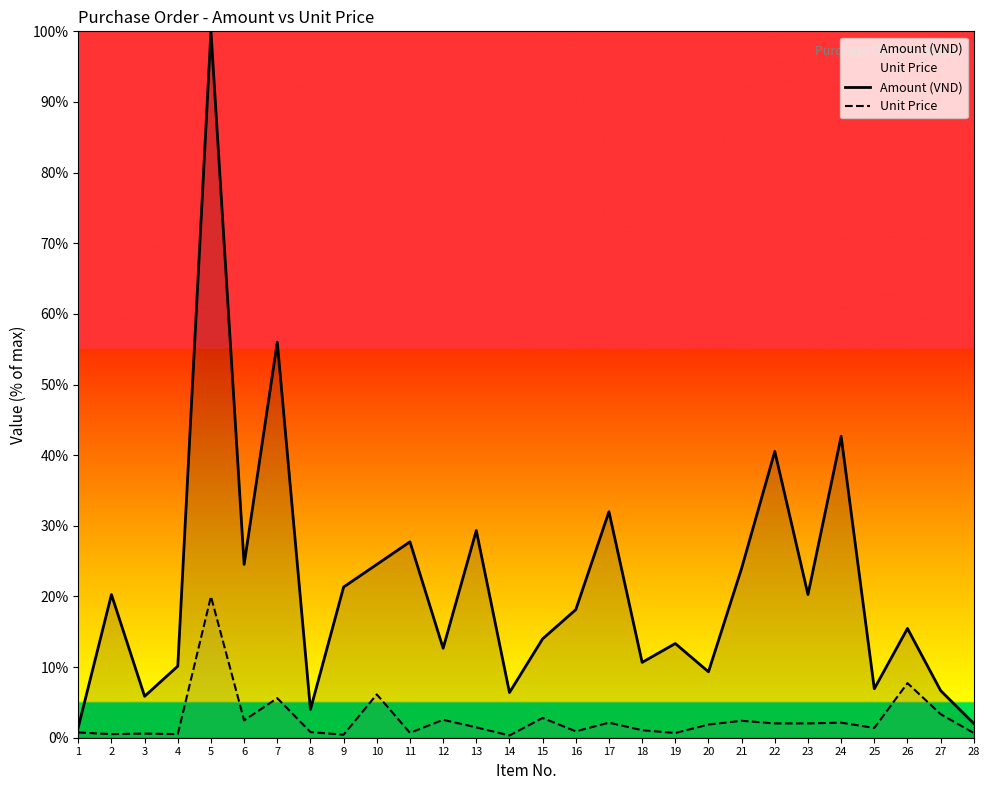

Between 1 and 12, which is larger?

12